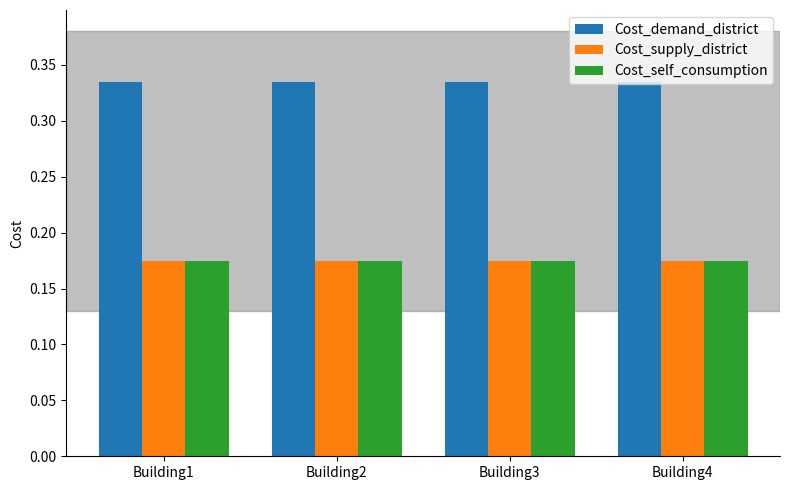

How many bars are there in total?

12